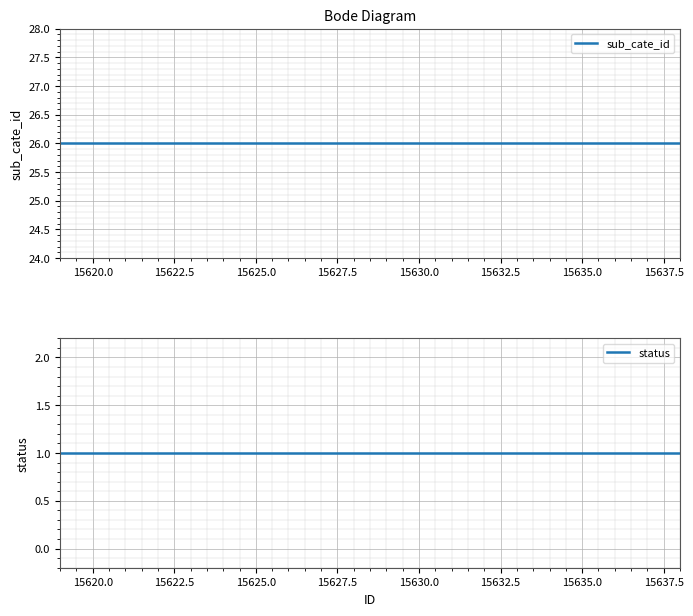

Count the number of data series in this chart.

2